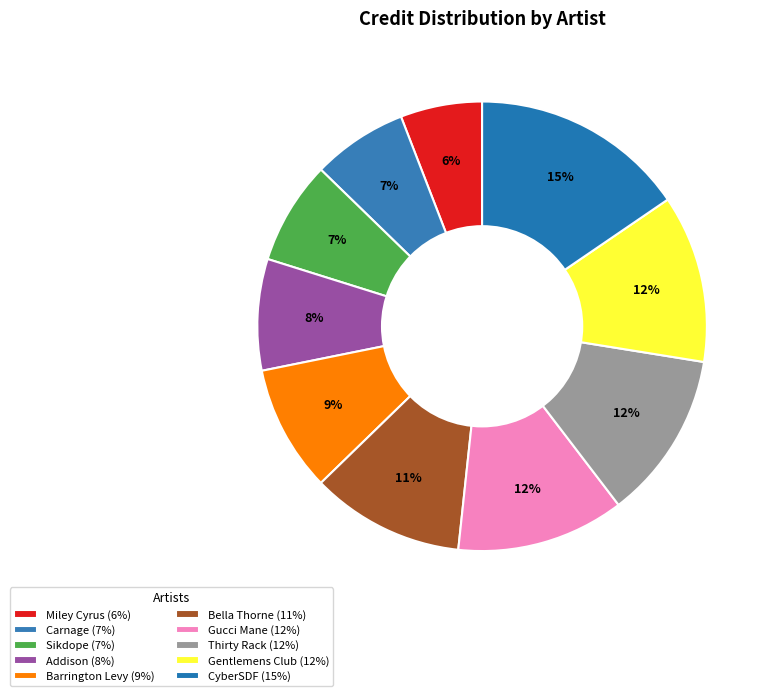

Combined, do Addison and Gentlemens Club account for over 50%?

No